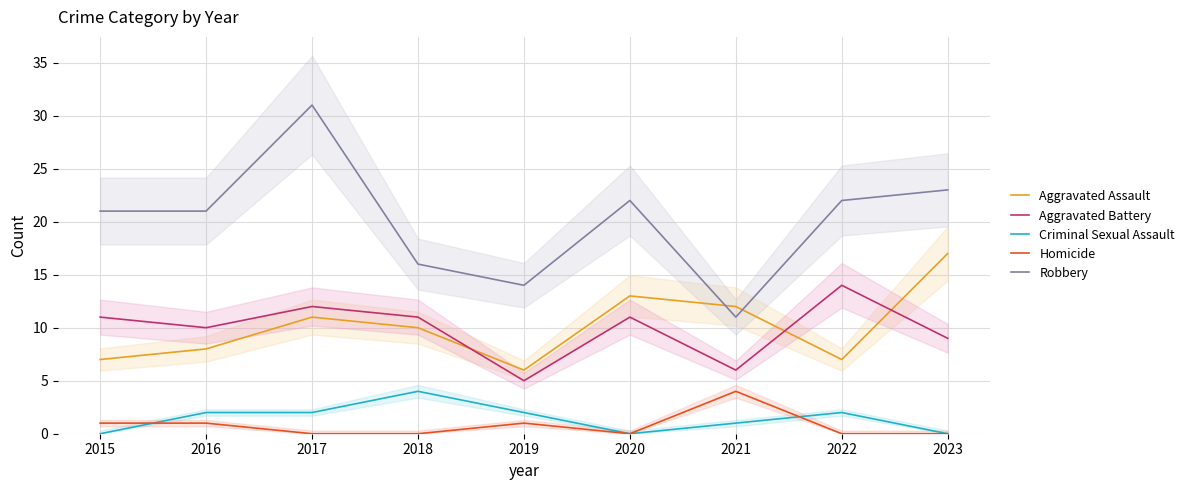

What is the value of the Criminal Sexual Assault point at the 4th from the left?

4